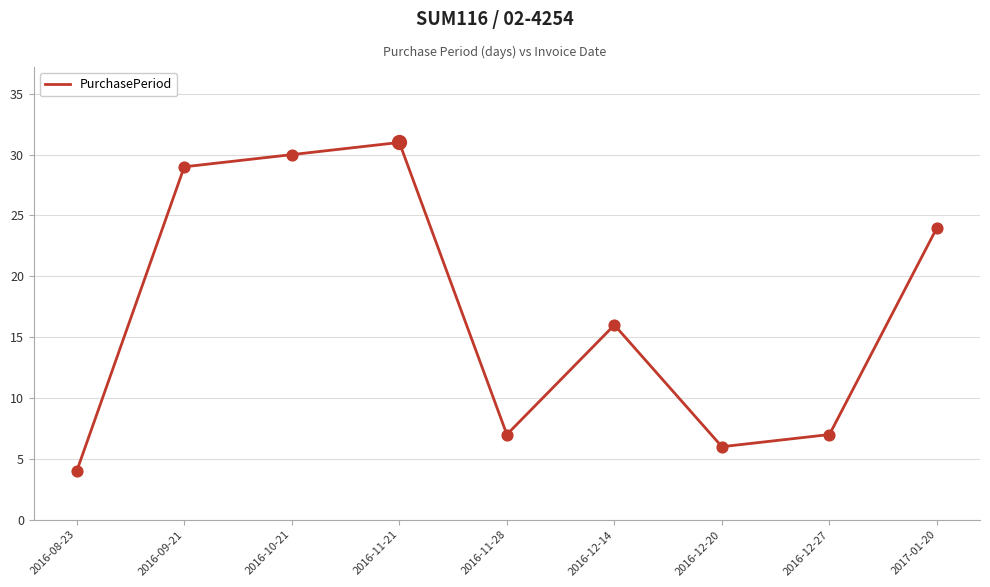

Between 2016-11-21 and 2017-01-20, which is larger?

2016-11-21